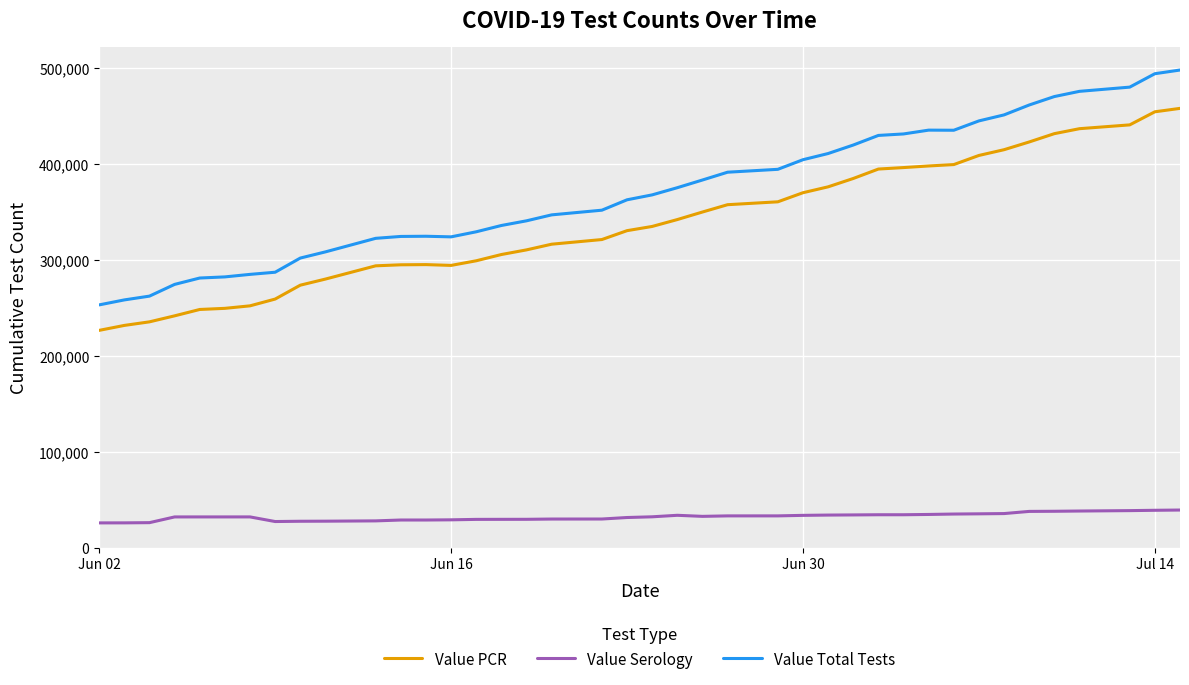

Rank the series by their maximum value, from highest to lowest.

Value Total Tests, Value PCR, Value Serology